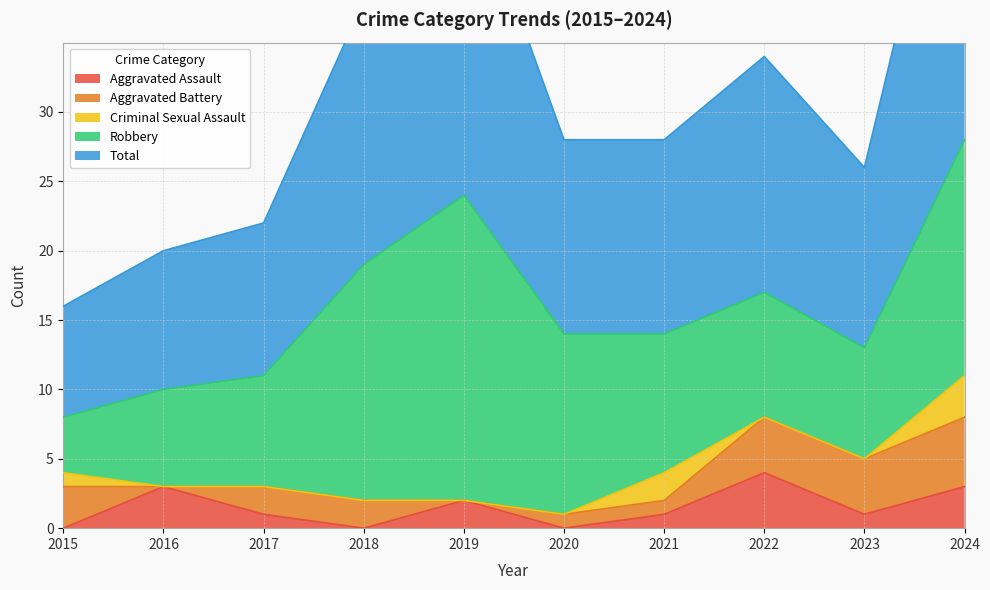

Where is the first local minimum for Robbery?

2023